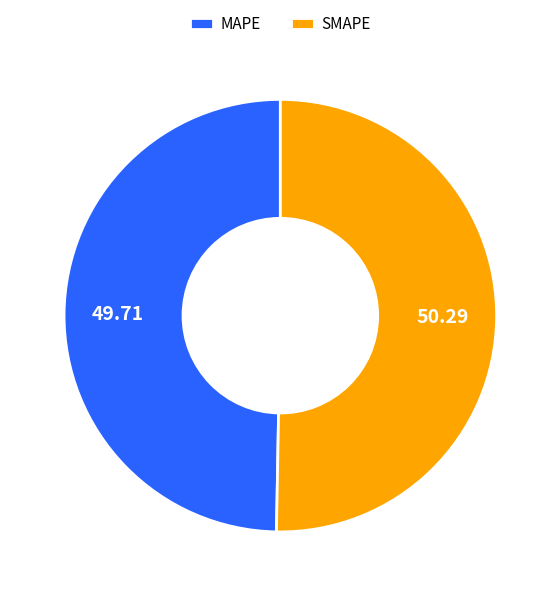

Is MAPE the majority of the pie?

No